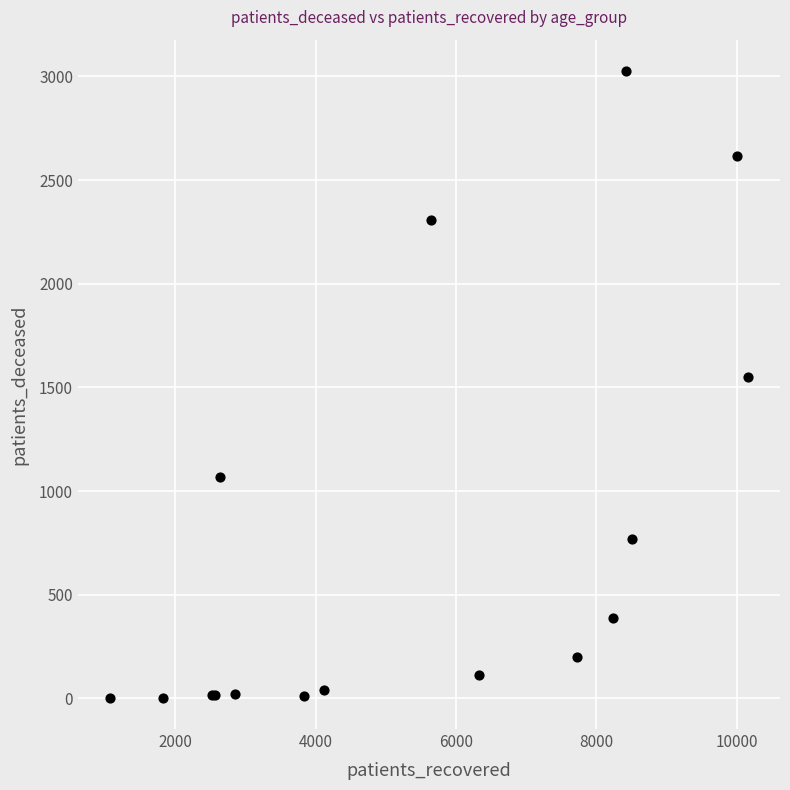

What Y value in the scatter plot is closest to 1514?

1550